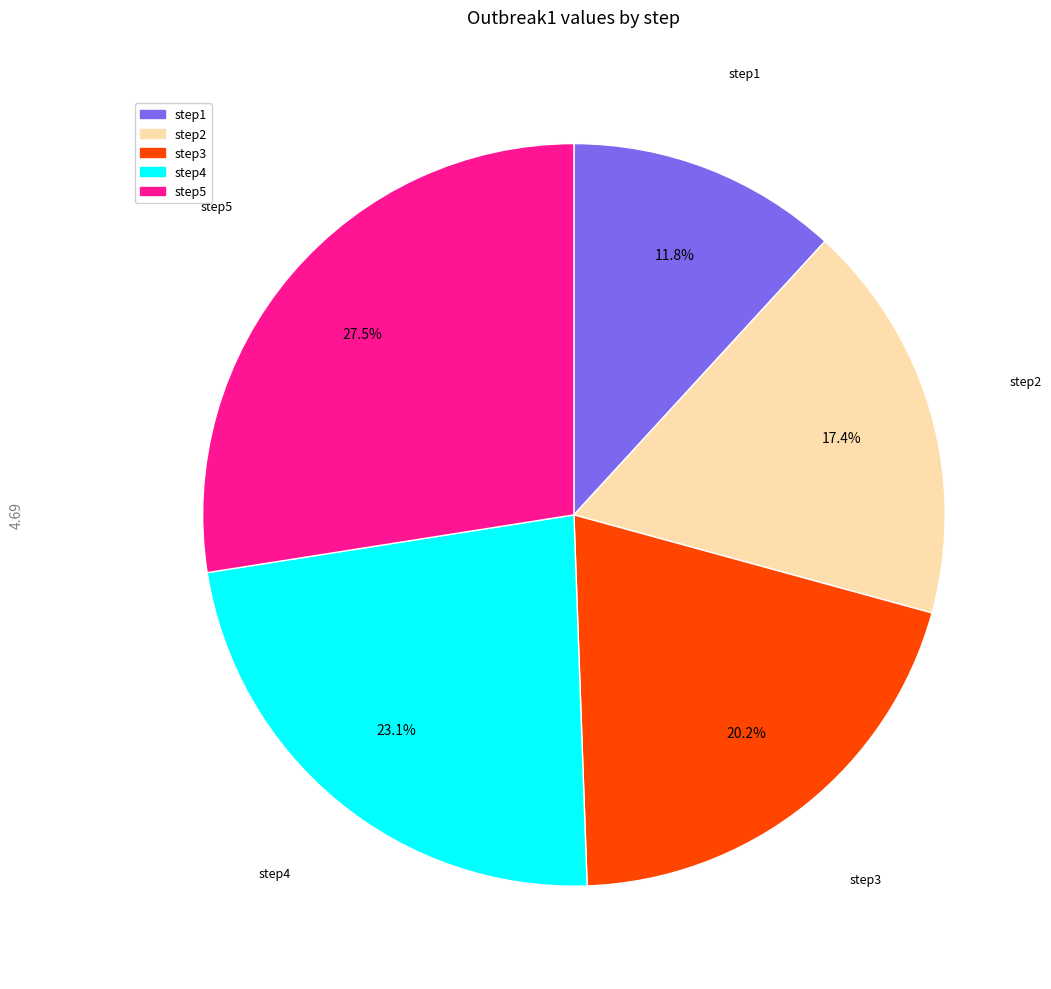

Which slice is the largest?

step5